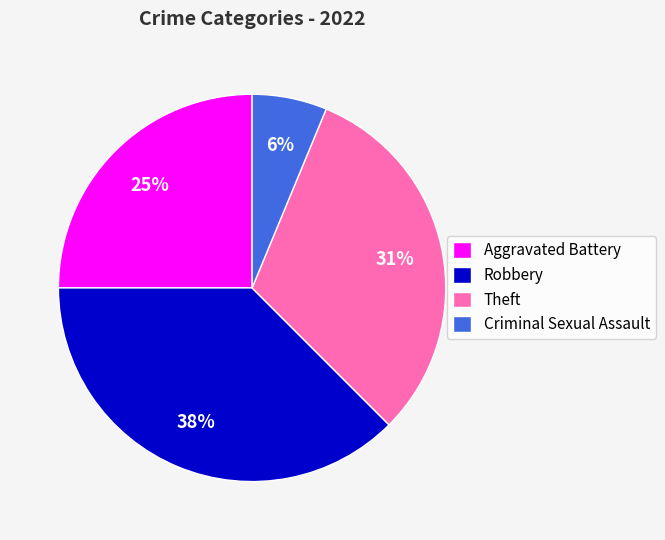

Which has a higher value, Robbery or Aggravated Battery?

Robbery